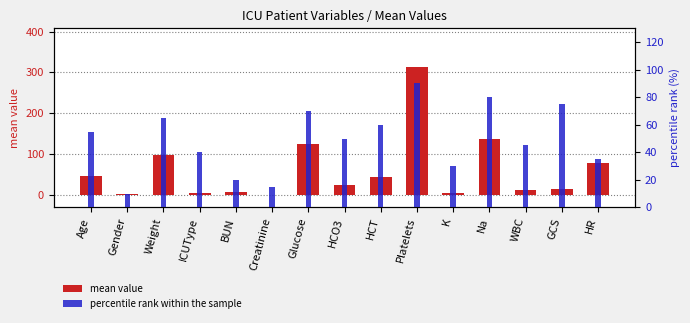

At which category does the chart reach its peak across all series?

Platelets